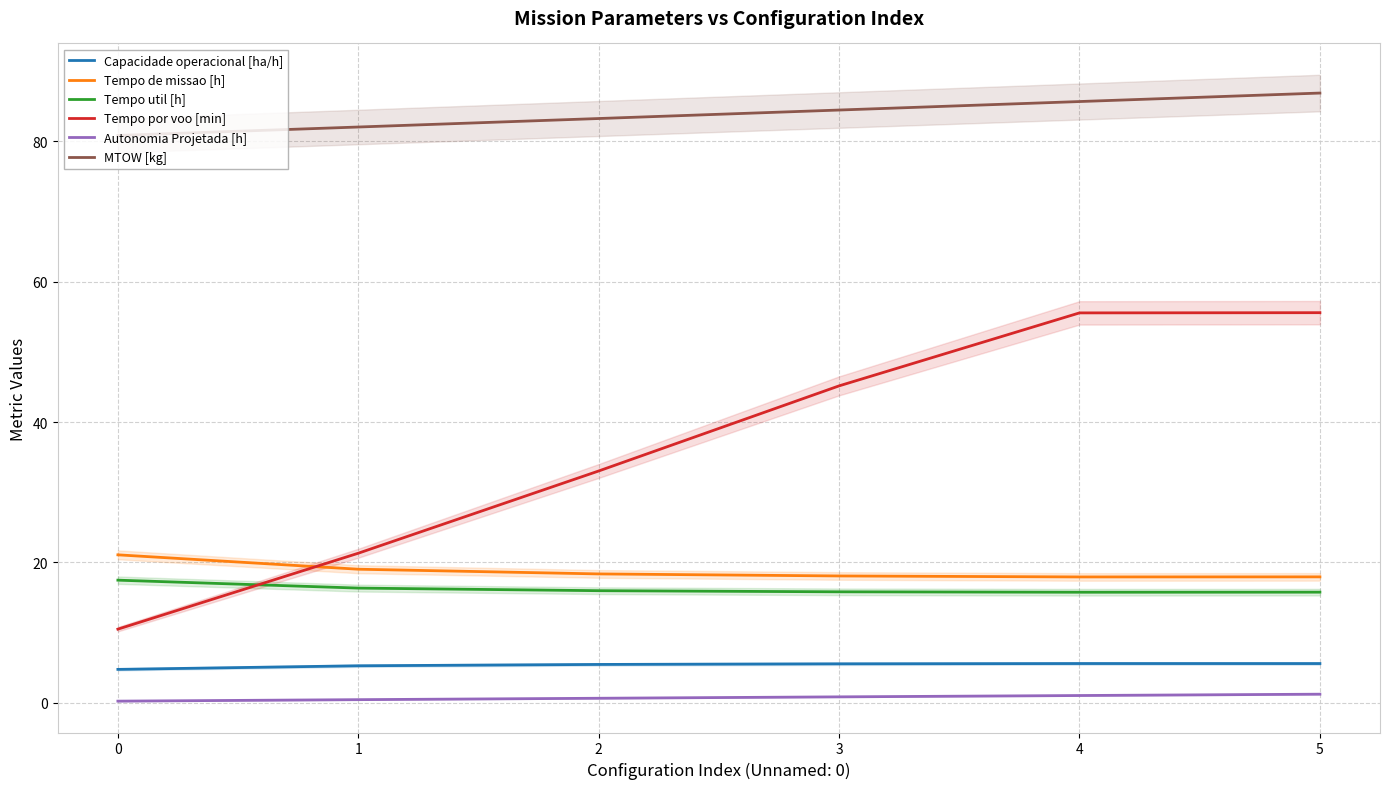

The value of Tempo util [h] at 0 is 17.5. True or false?

True